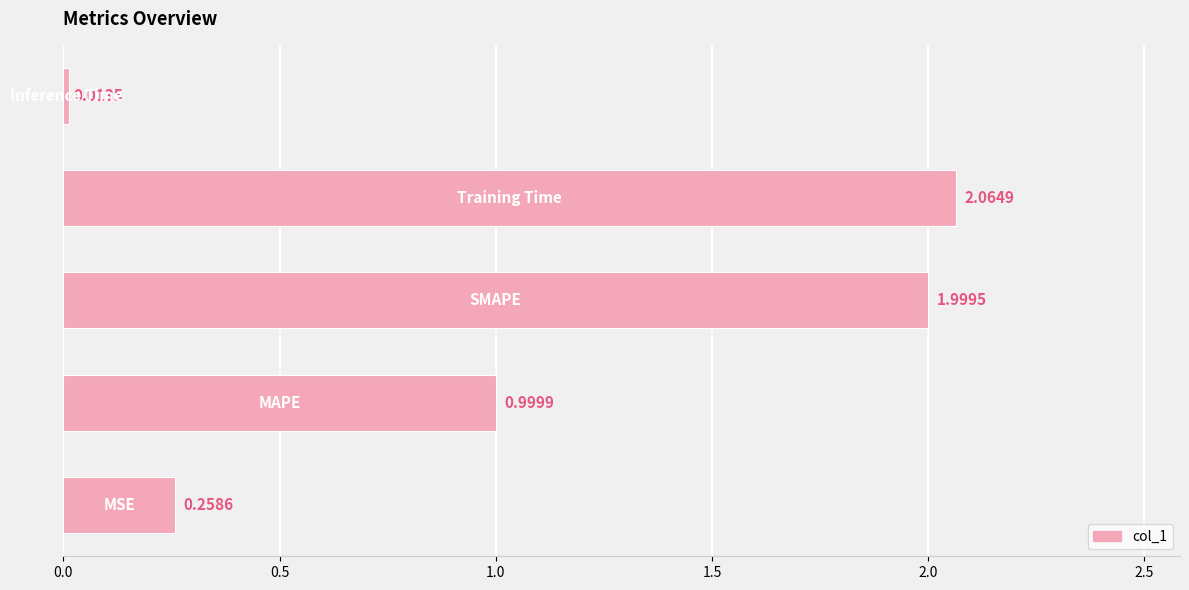

Count the number of data series in this chart.

1